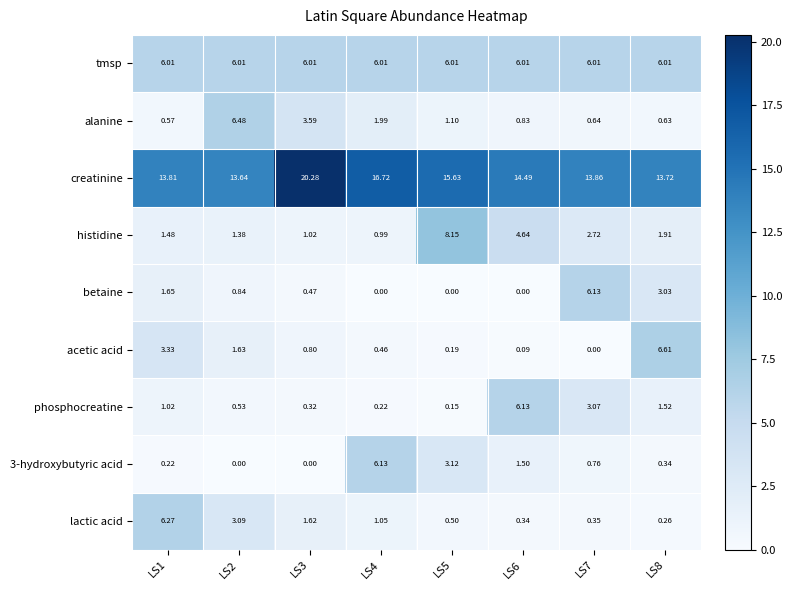

Which series has the largest range (max minus min)?

histidine